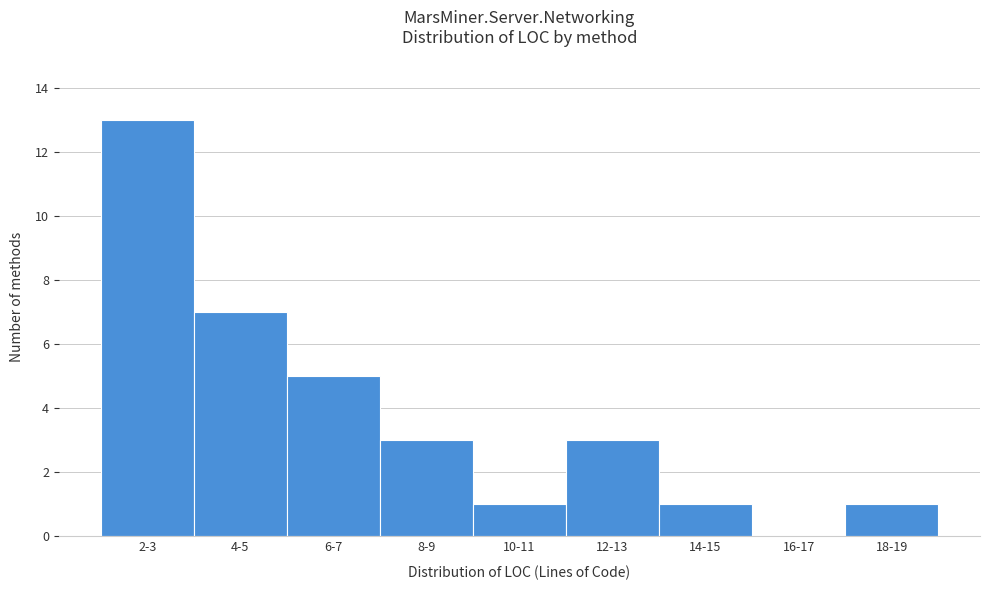

Reading left to right, extract all data points from this chart.

2-3=13	4-5=7	6-7=5	8-9=3	10-11=1	12-13=3	14-15=1	16-17=0	18-19=1